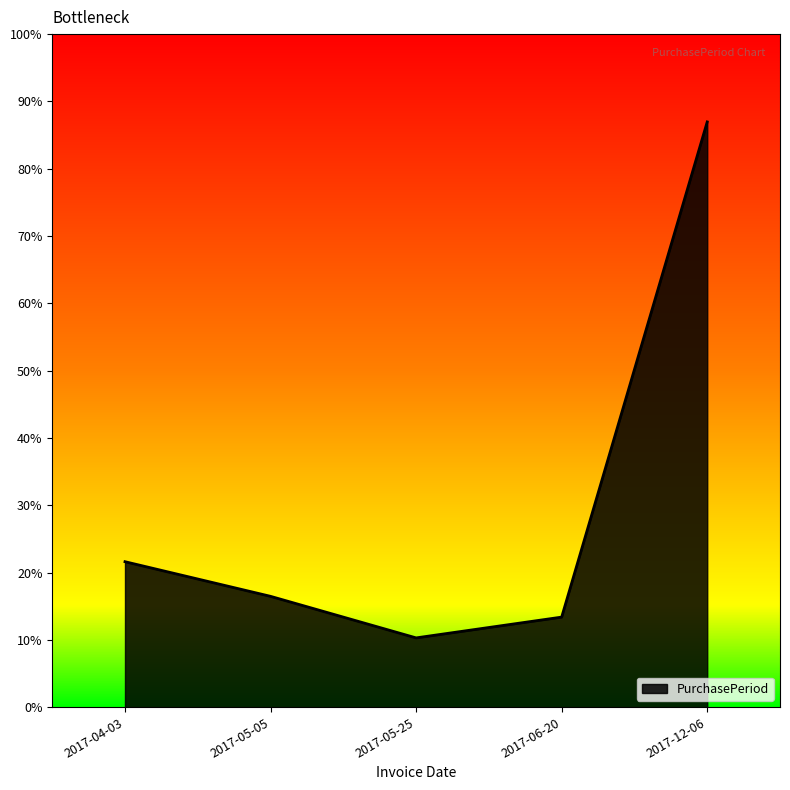

What is the label of the 3rd point from the left?

2017-05-25